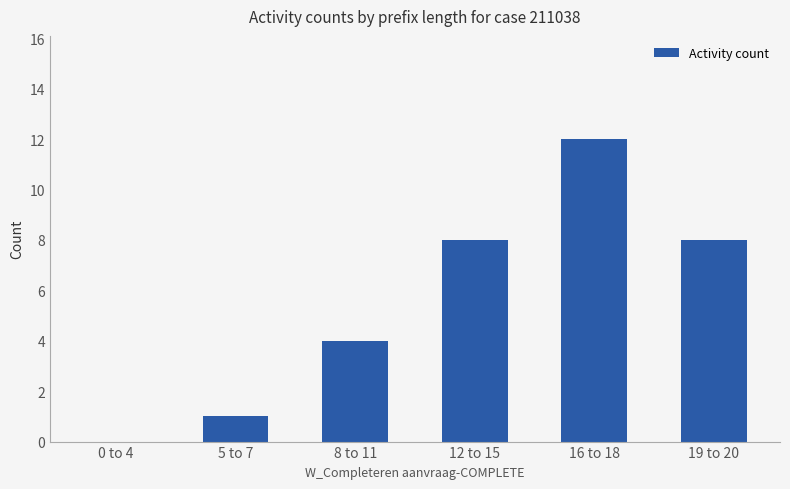

What is the change in value from 0 to 4 to 5 to 7?

+1